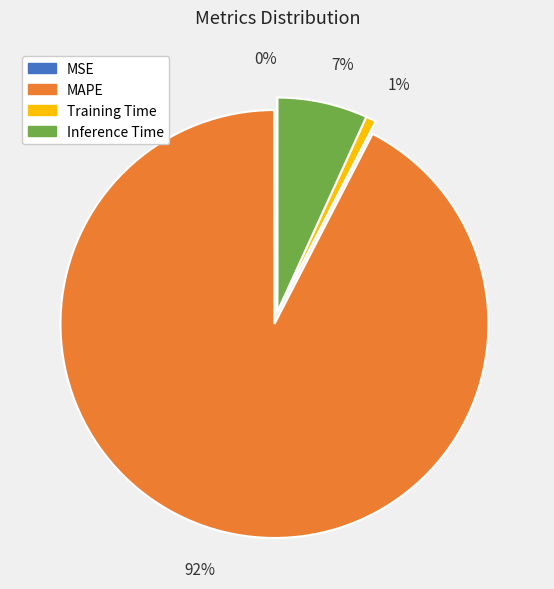

Which slice is the largest?

MAPE